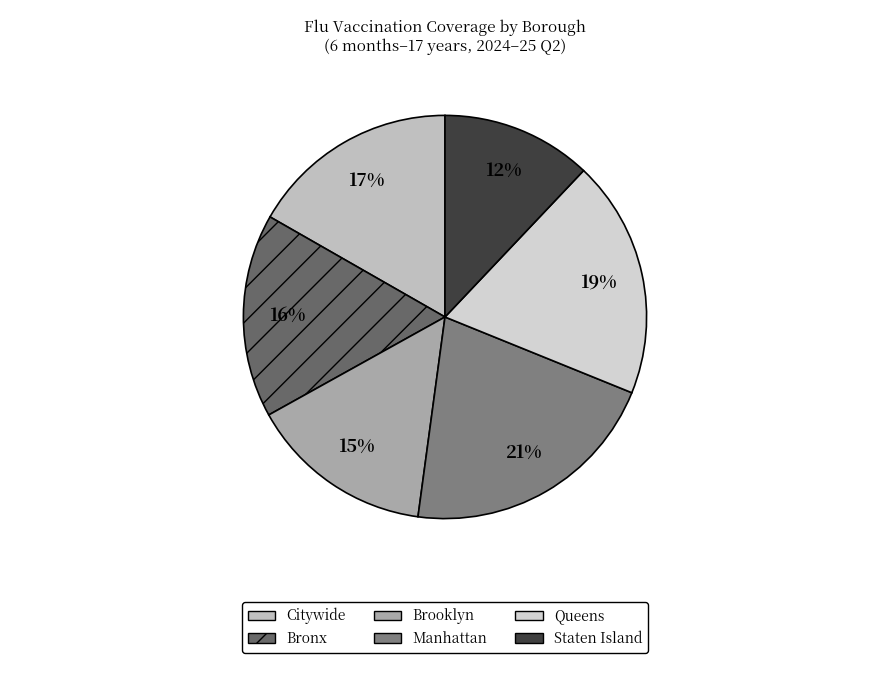

What percentage do Manhattan and Citywide together represent?

37.7%